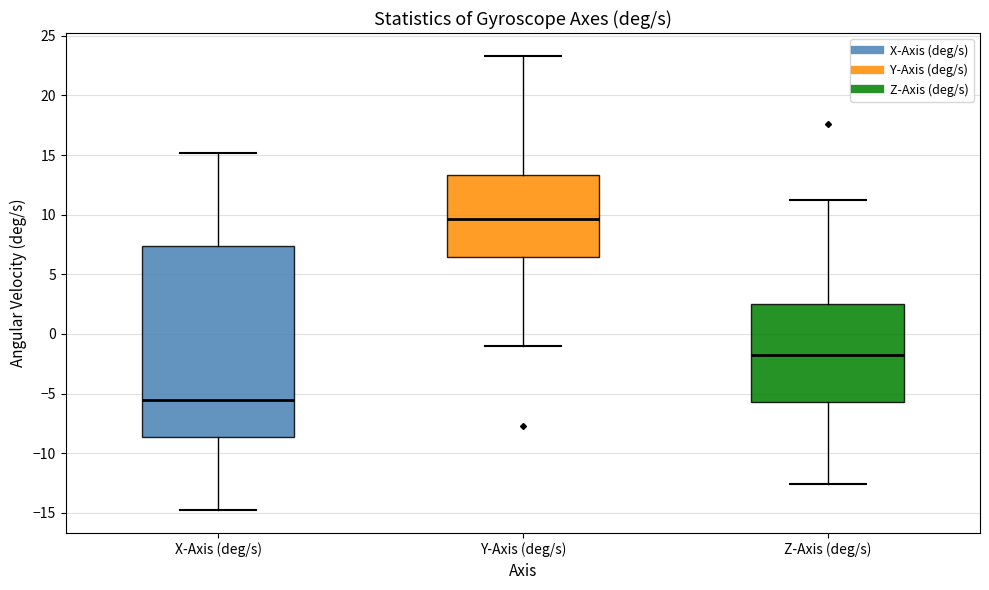

Comparing the boxes themselves (not the whiskers), which one is the tallest?

X-Axis (deg/s)